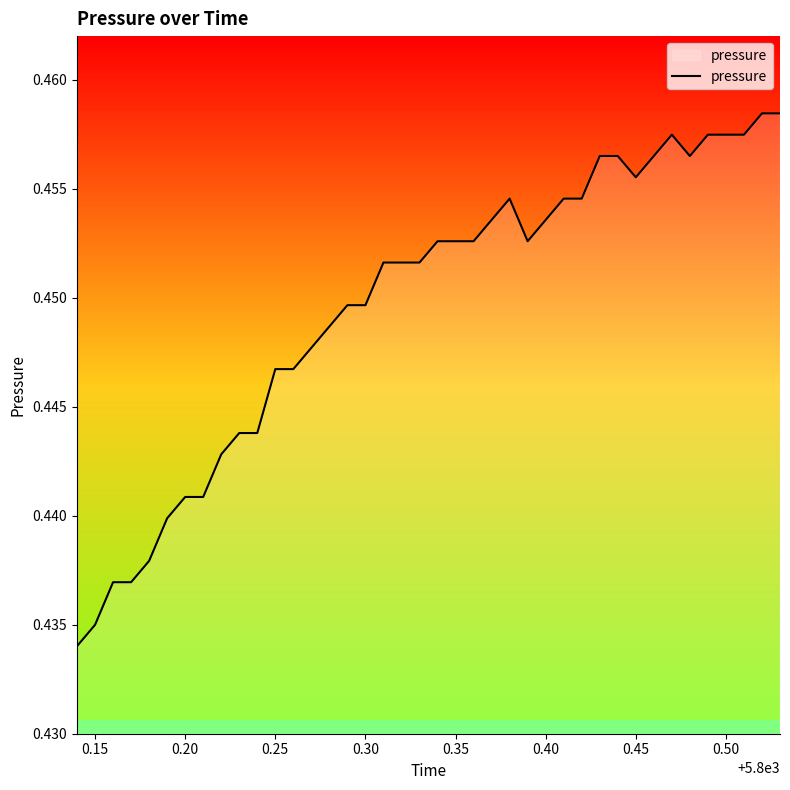

The chart shows a value of 0.2 at 0.20. True or false?

False